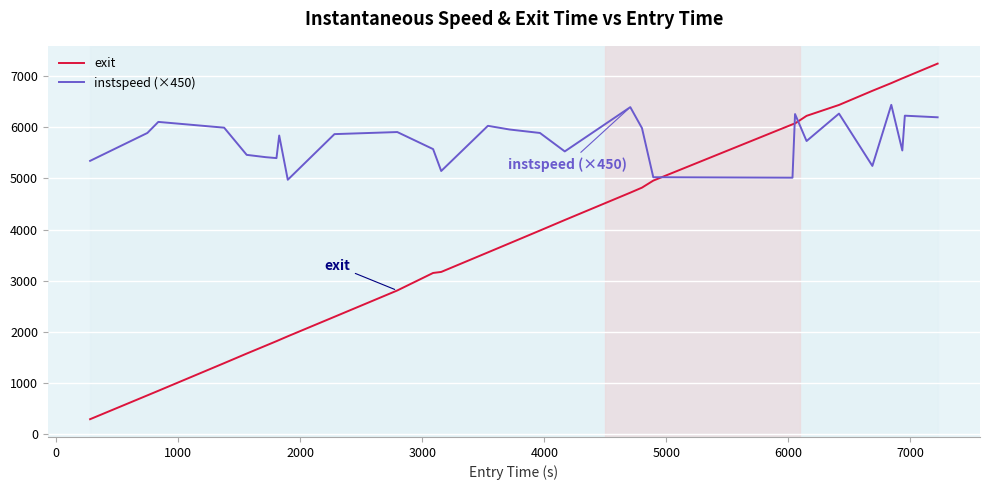

True or false: instspeed (×450) and exit cross at least once.

True